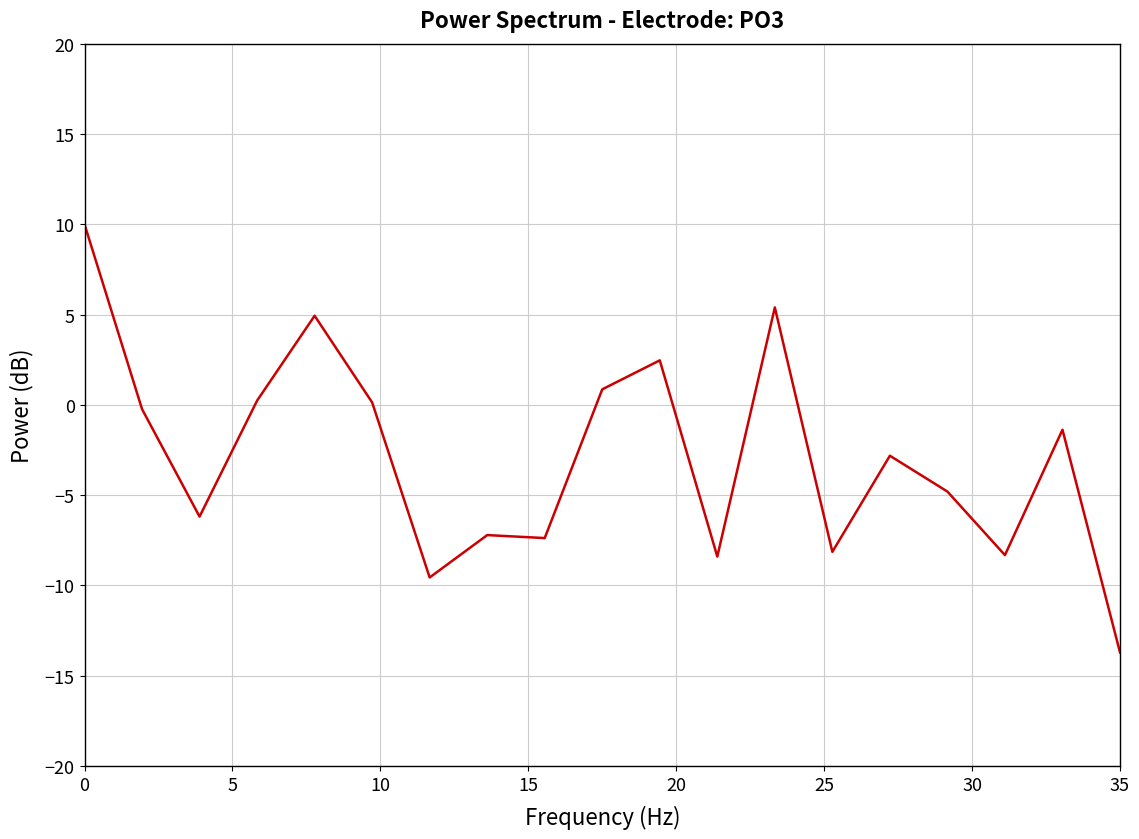

What is the smallest value displayed?

-13.7